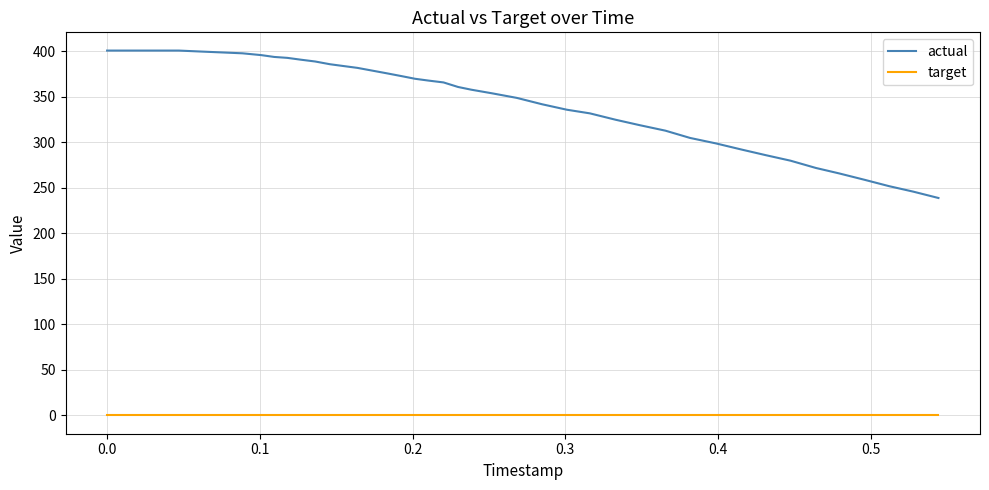

How many categories are shown in the chart?

40